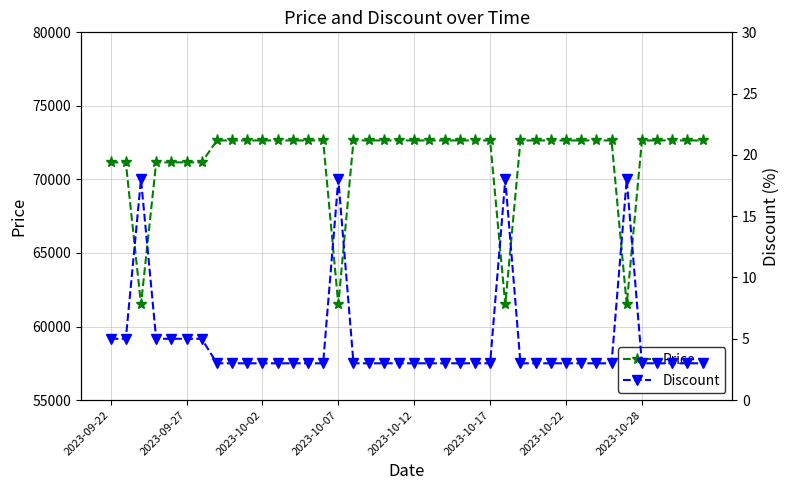

What is the difference between the highest and lowest values at 38?

72647